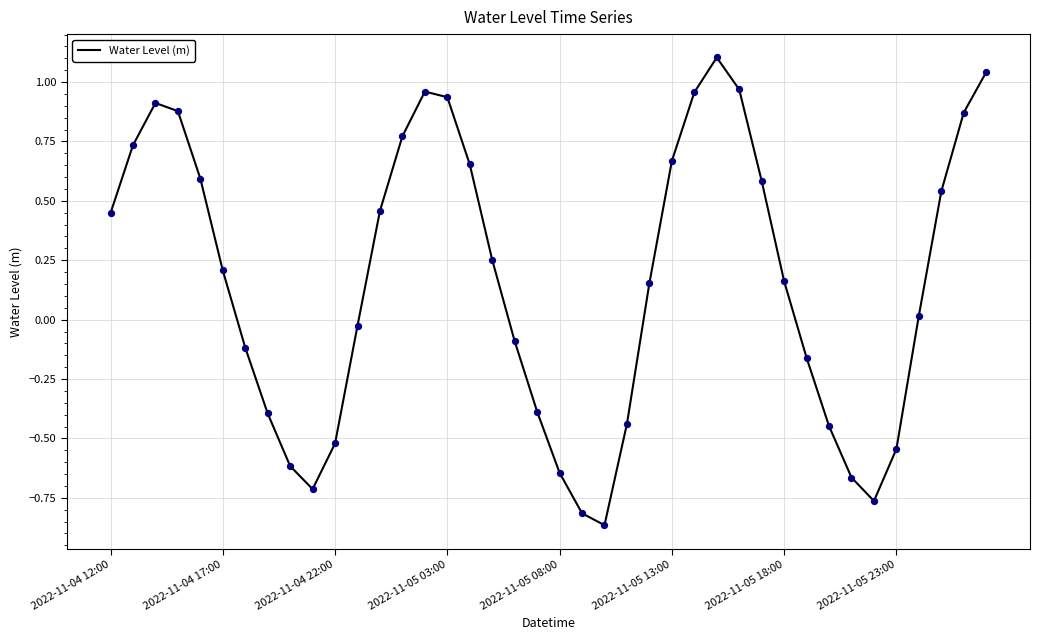

What is the difference between the maximum and minimum values?

2.0